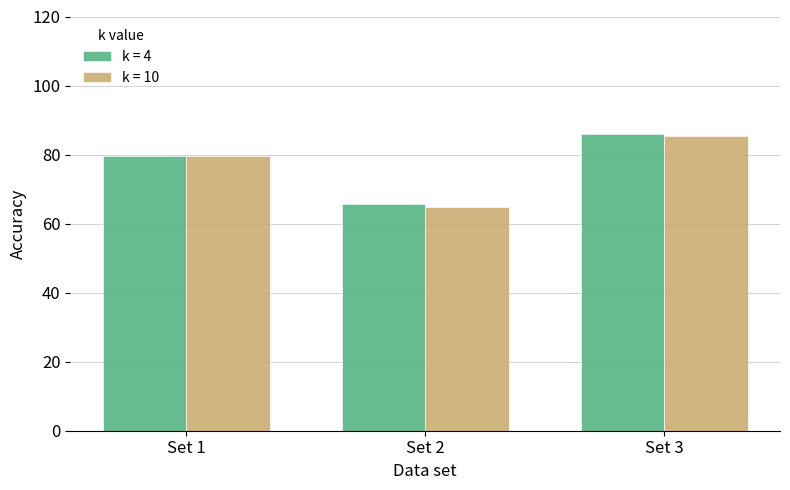

List the labels in order of k = 10 value, smallest first.

Set 2, Set 1, Set 3